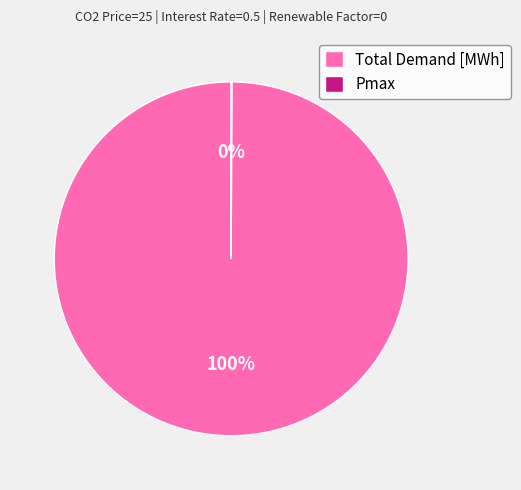

To the nearest percent, what is the average slice percentage?

50%